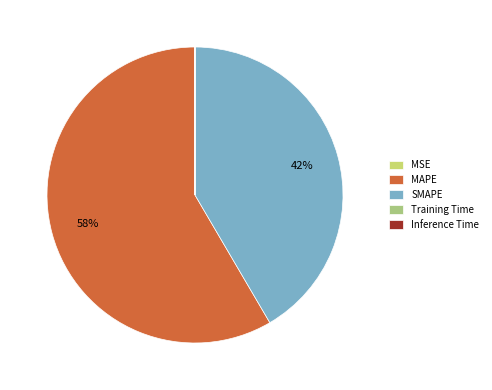

Which category has the biggest portion of the pie?

MAPE